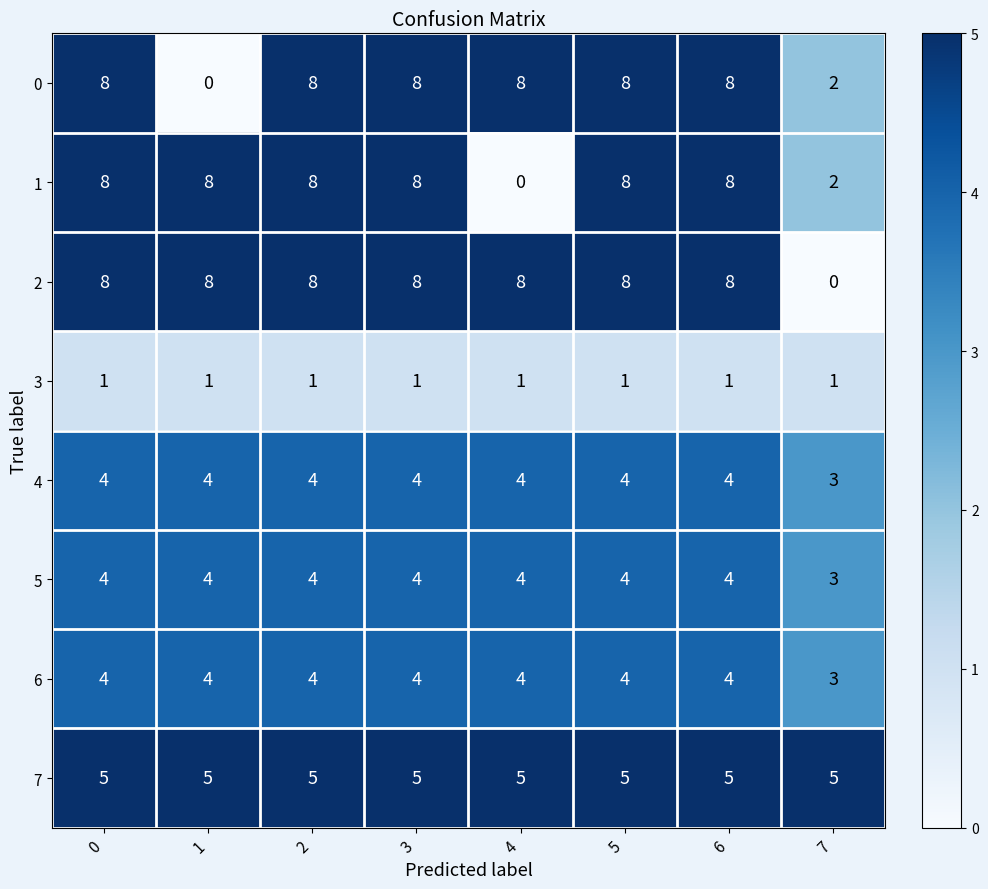

True or false: 5 has a value of 4 at 3.

True